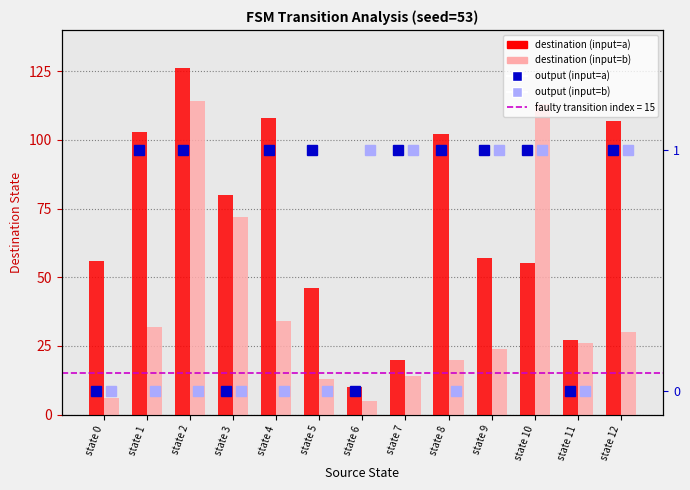

What is the sum of all output (input=b) values?

5